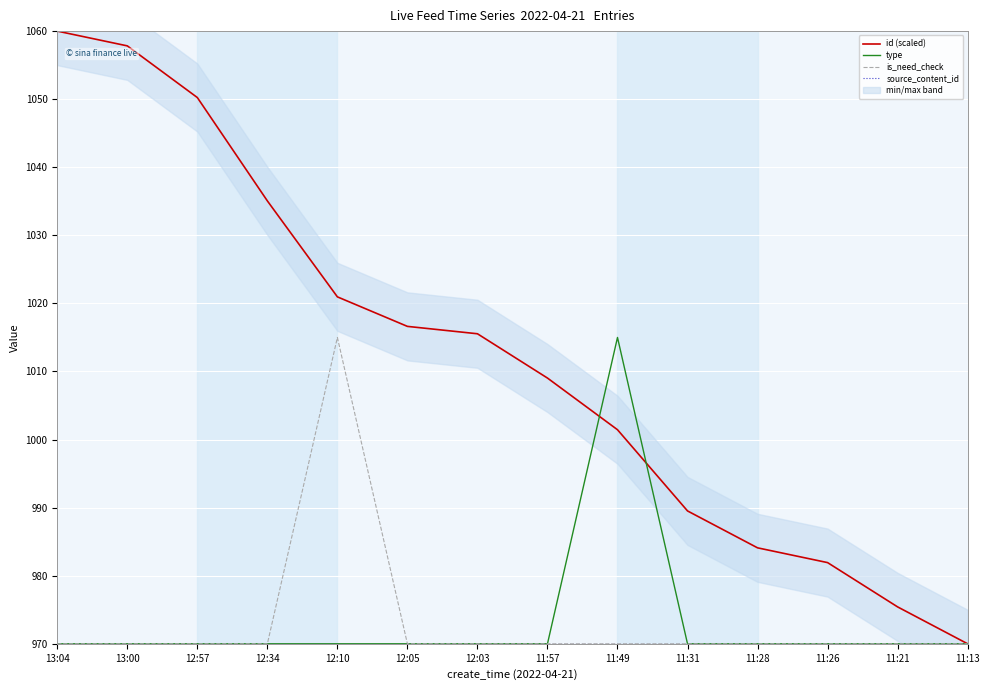

What is the sum of all type values?

13625.0